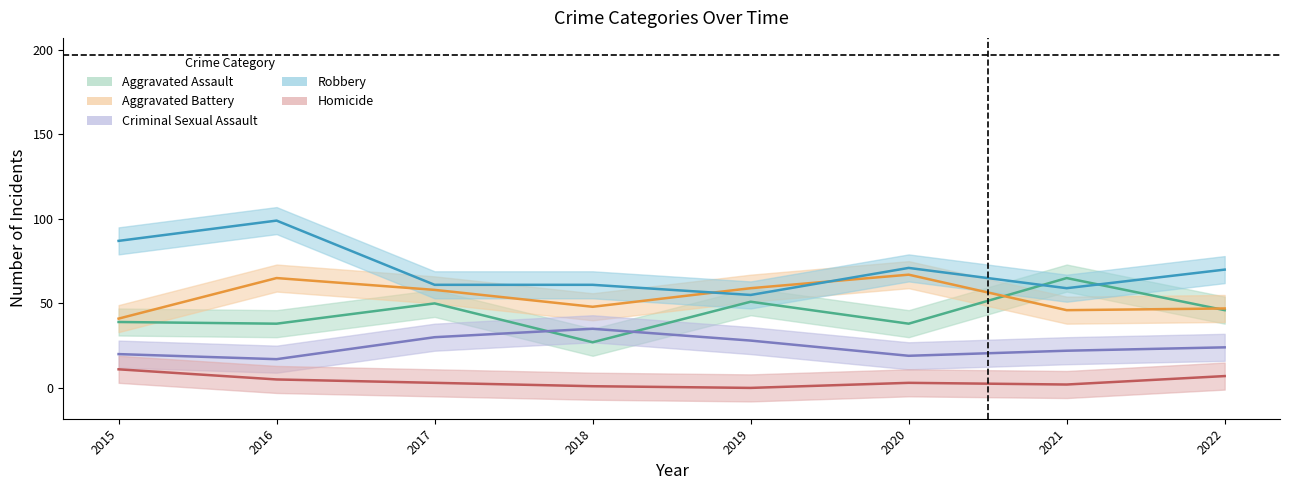

True or false: Homicide and Criminal Sexual Assault intersect in this chart.

False